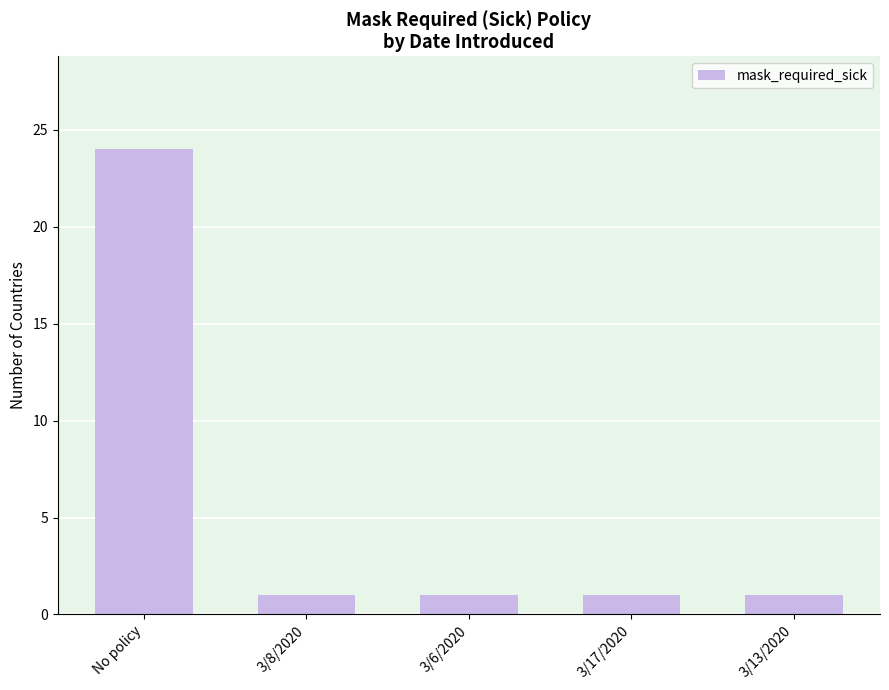

Are the bars grouped side by side (vs. stacked)?

No